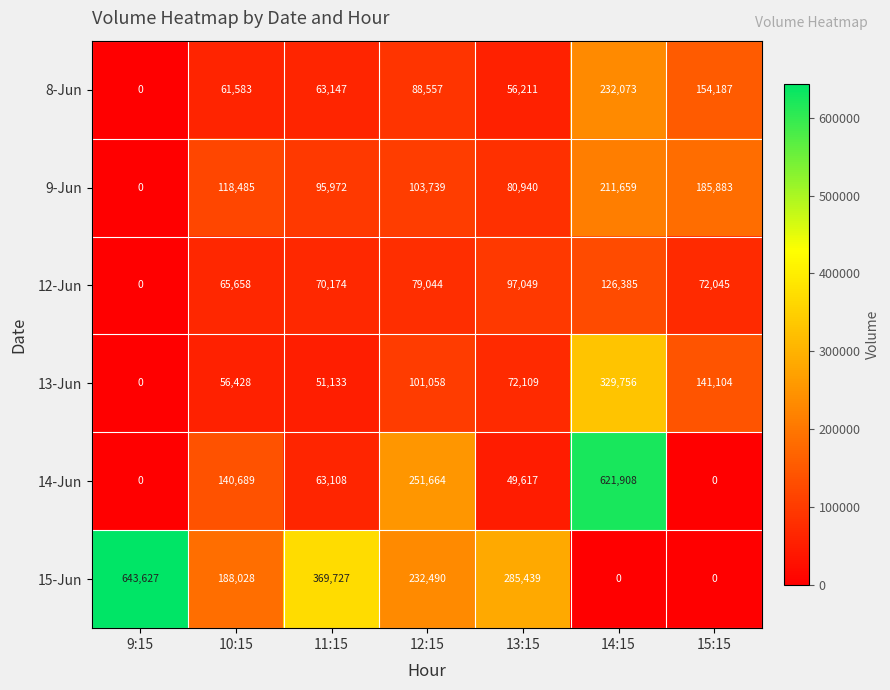

Which series has the widest spread of values?

15-Jun